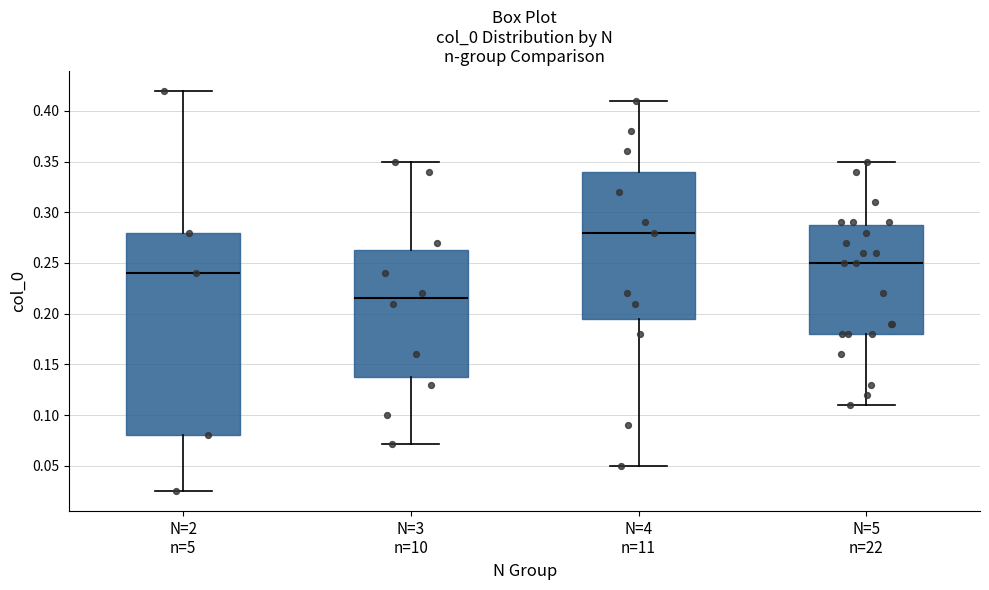

Comparing the boxes themselves (not the whiskers), which one is the tallest?

N=2 n=5